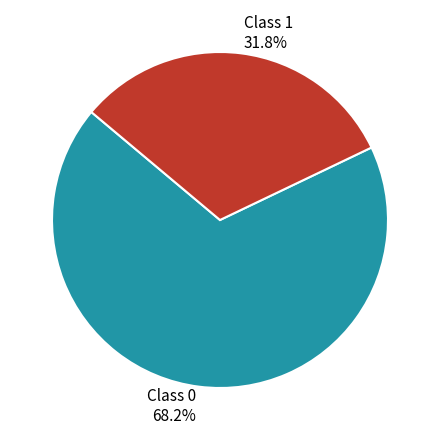

Is there a majority slice in this chart?

Yes